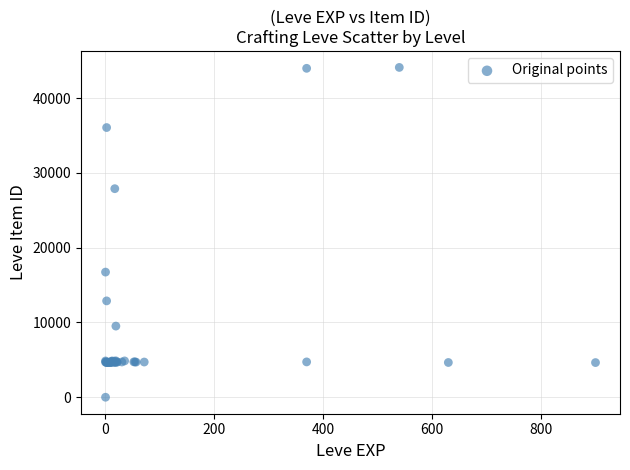

What Y value in the scatter plot is closest to 22050?

16734